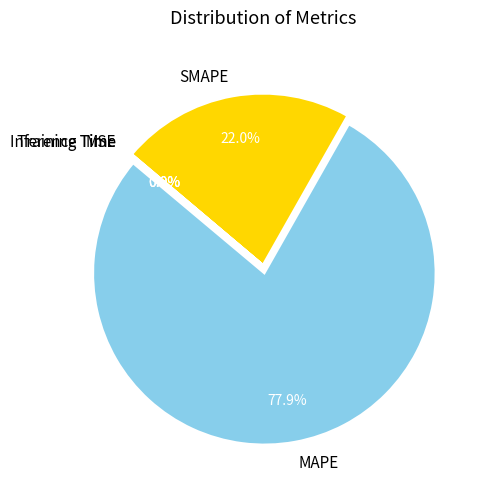

Which category accounts for the majority?

MAPE